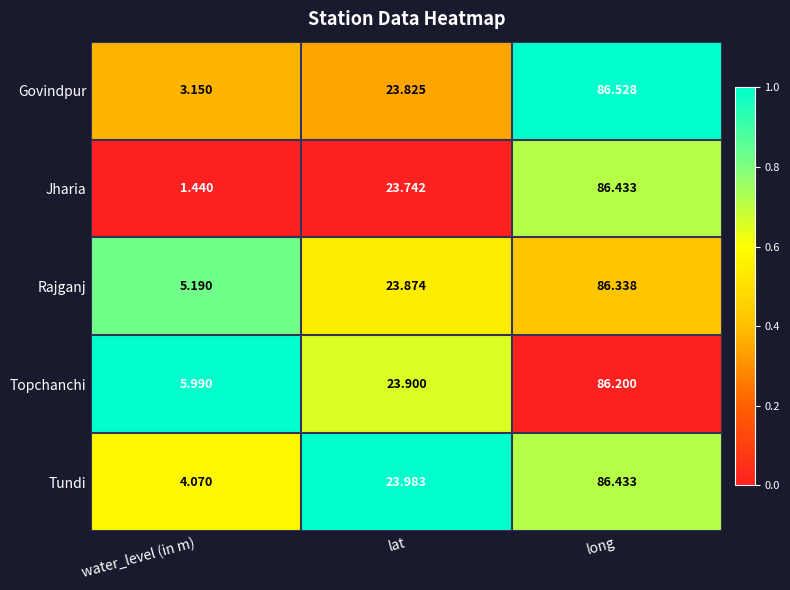

Which category has the lowest value across all series?

water_level (in m)